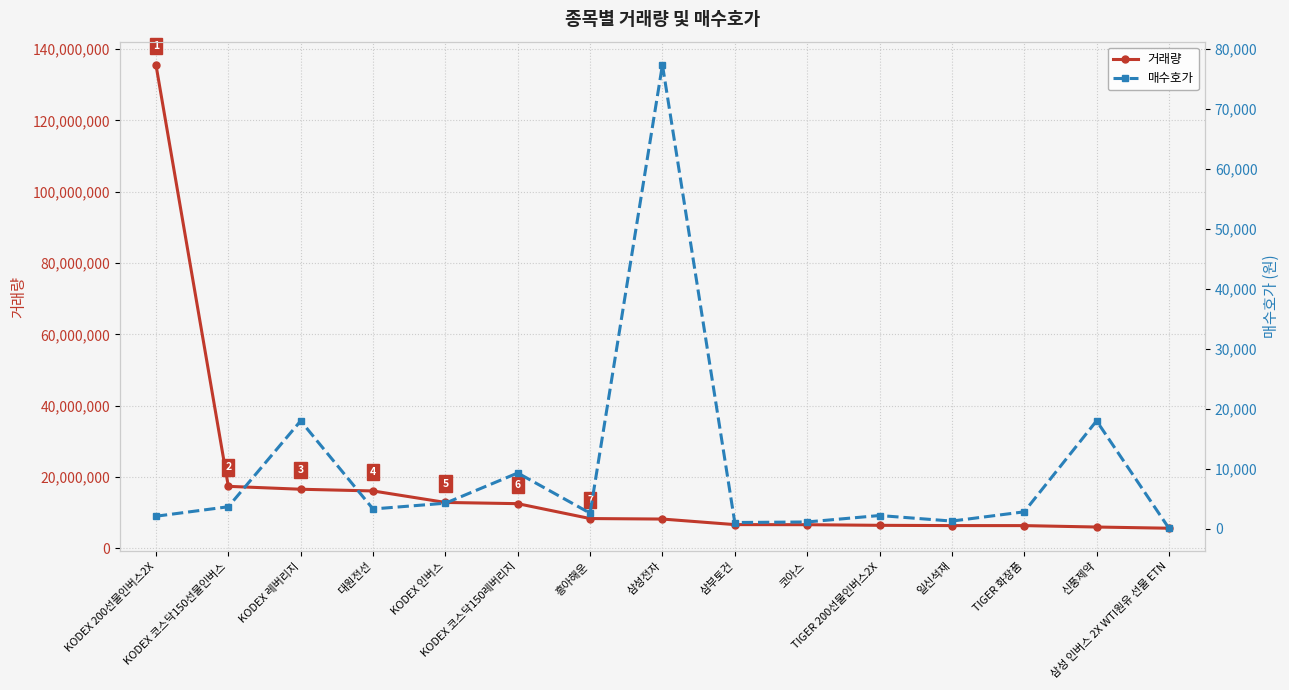

What are all the series names shown in the legend?

거래량, 매수호가